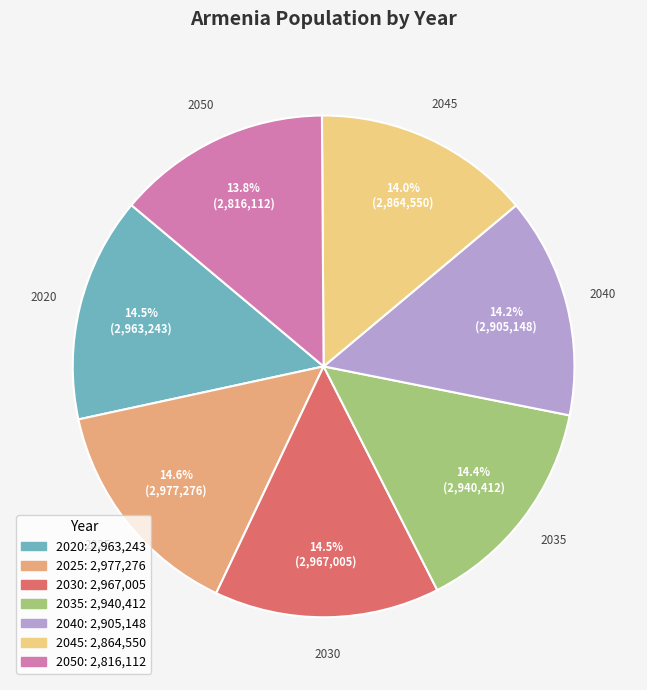

Count the number of slices in the pie.

7